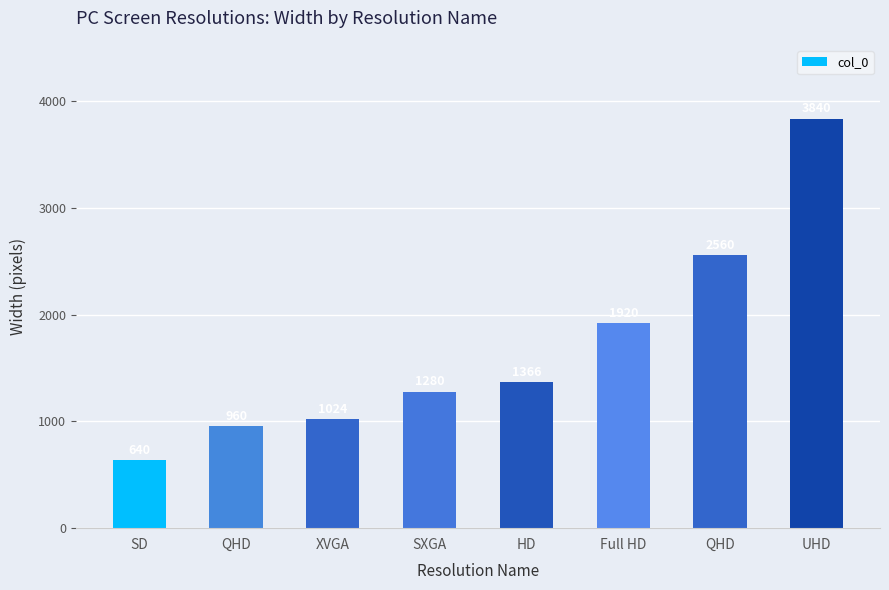

How many series are shown in this chart?

1